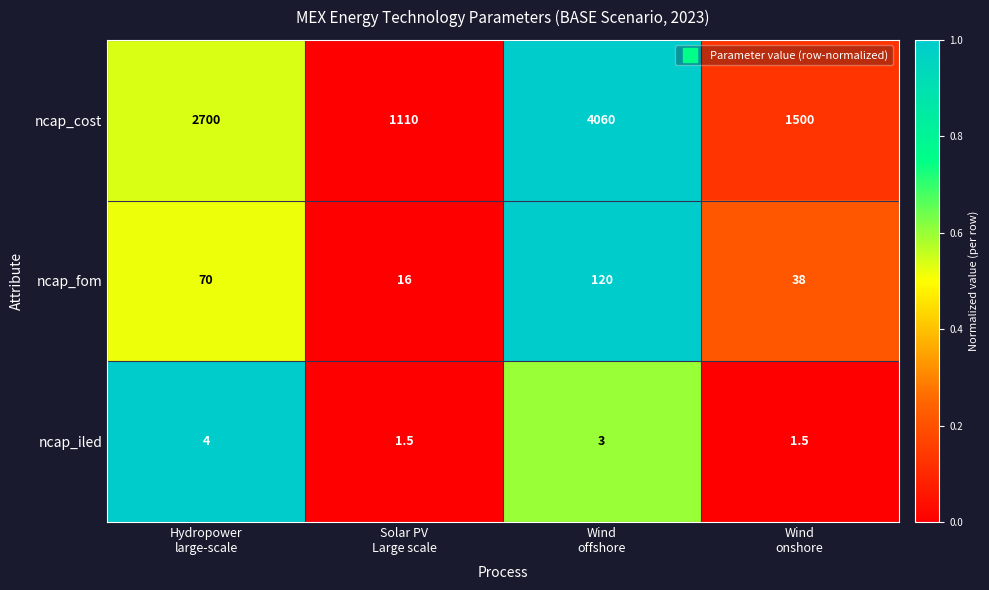

Which series has the largest total across all categories?

ncap_cost